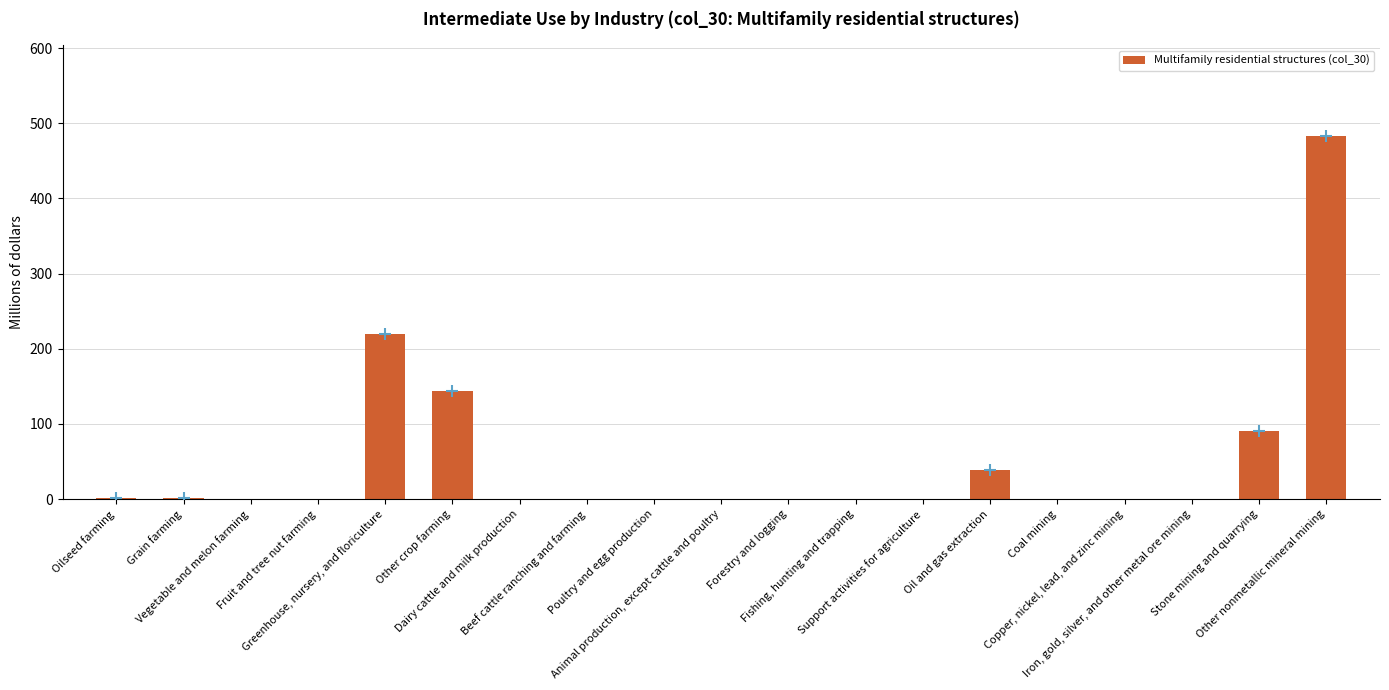

Reading right to left, what are all the values shown in this chart?

483	90	0	0	0	39	0	0	0	0	0	0	0	144	220	0	0	2	2